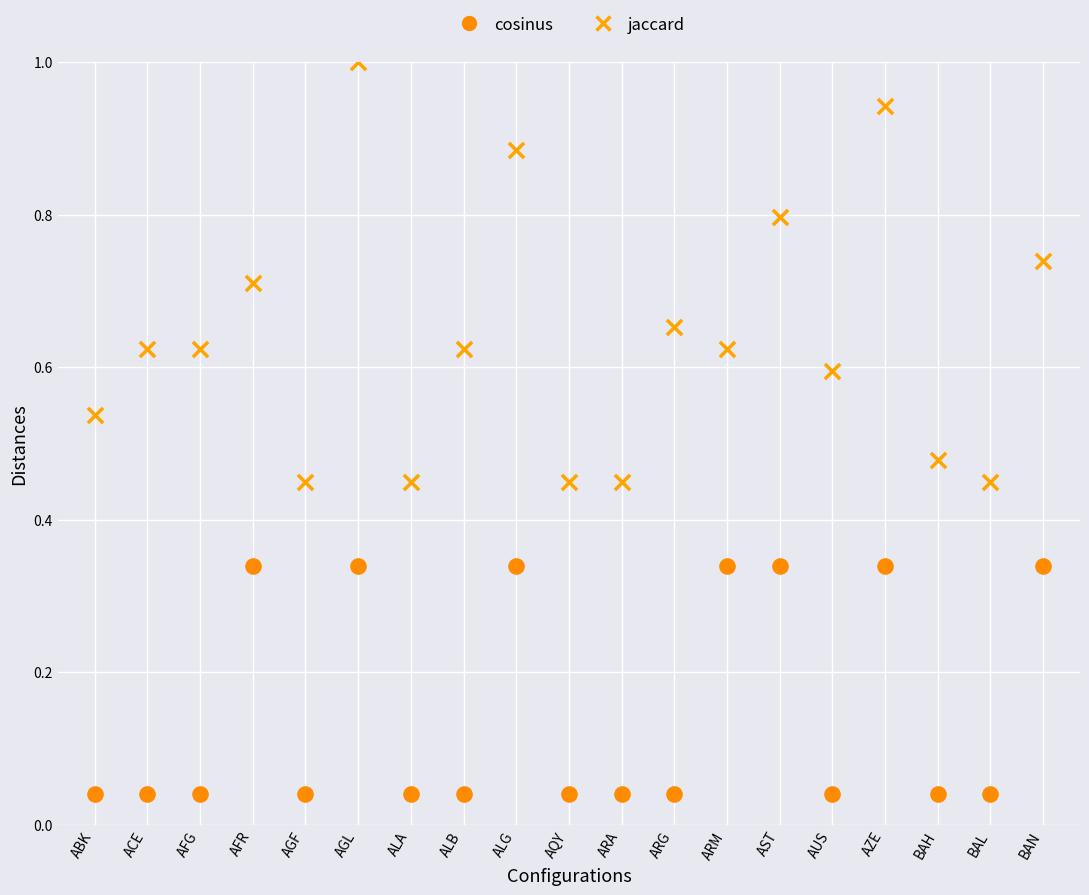

Which series has the largest Y range (max minus min)?

jaccard